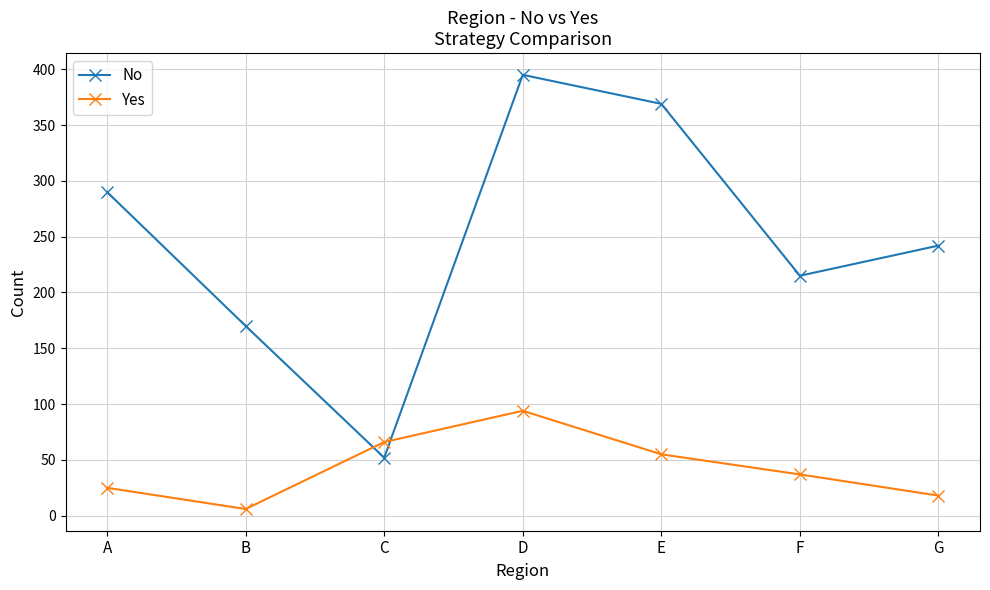

Is the value of No at F greater than the value of Yes at G?

Yes